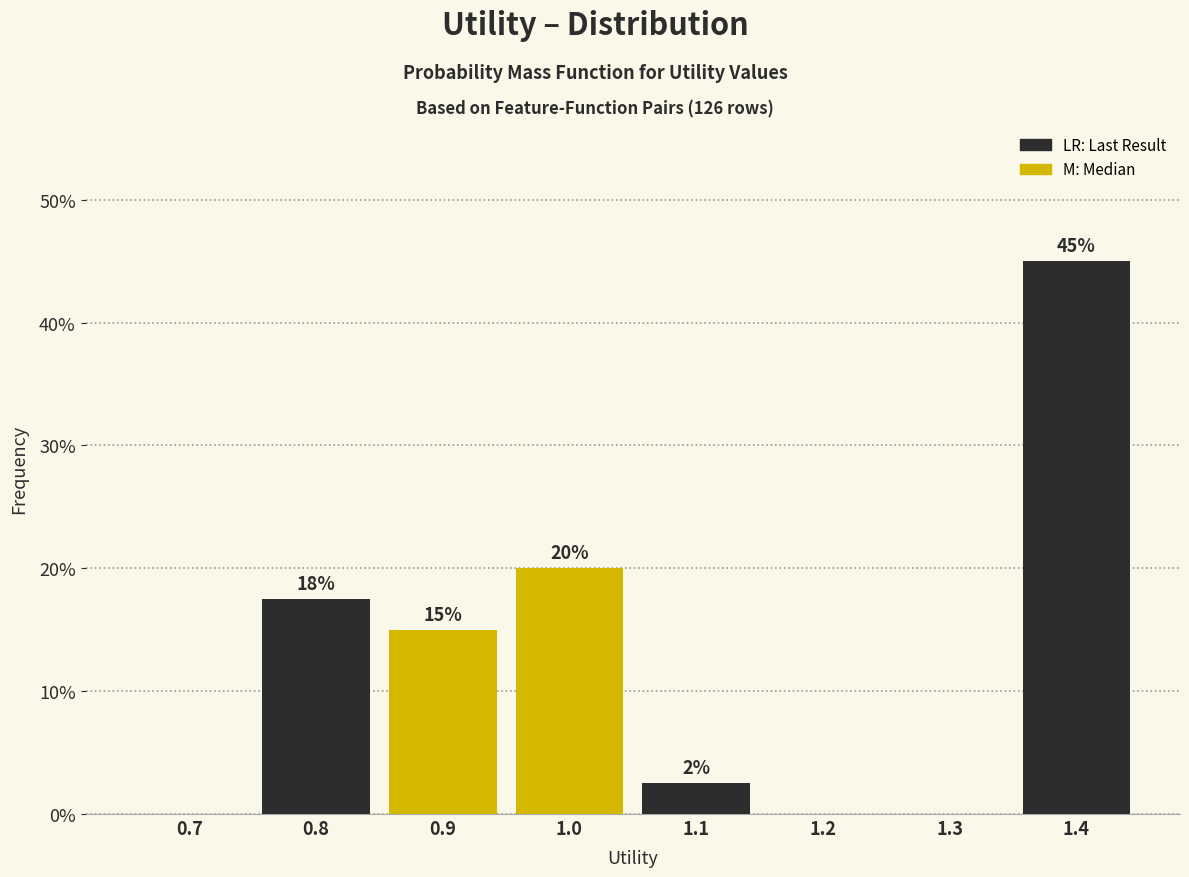

What is the greatest value displayed?

45.0